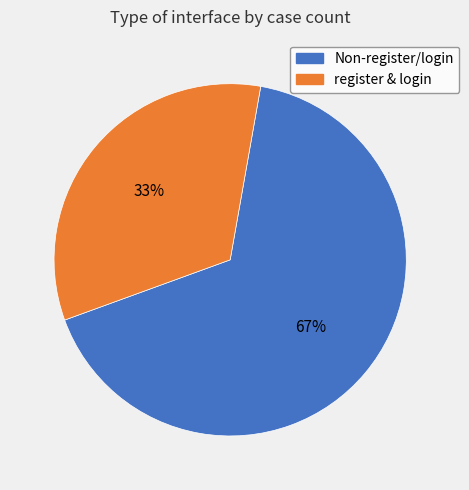

To the nearest percent, what is the average slice percentage?

50%